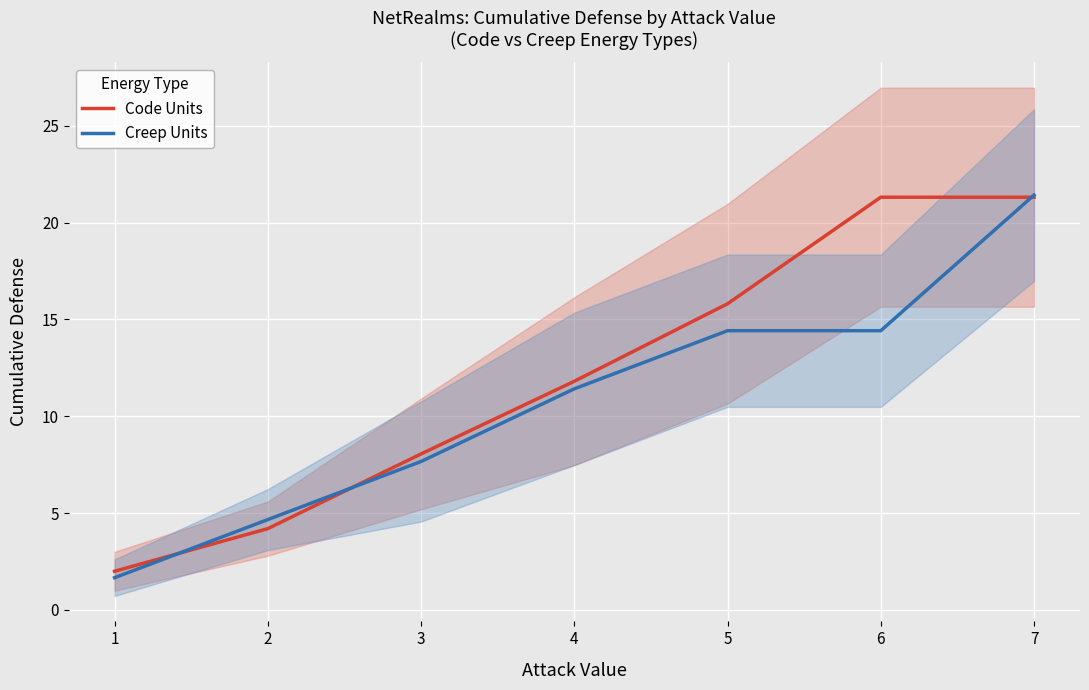

True or false: Code Units has a value of 22.8 at 5.

False